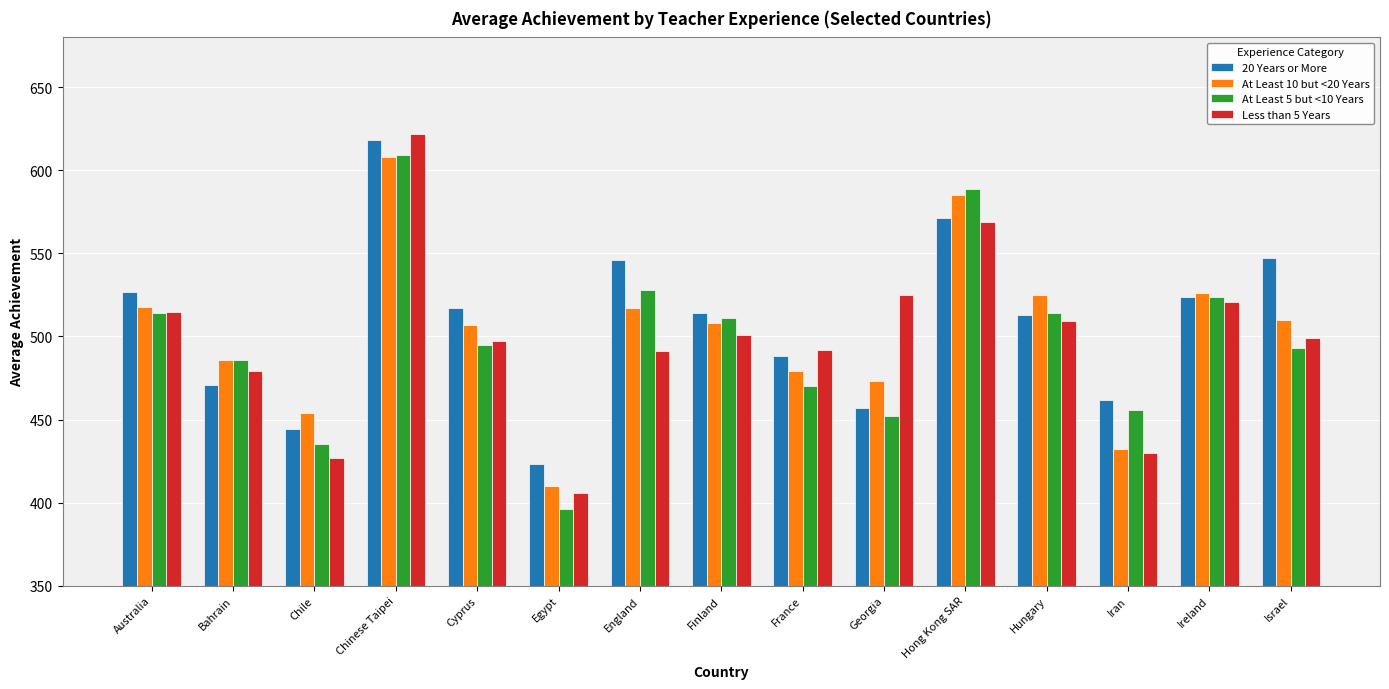

What is the maximum value shown in the chart?

622